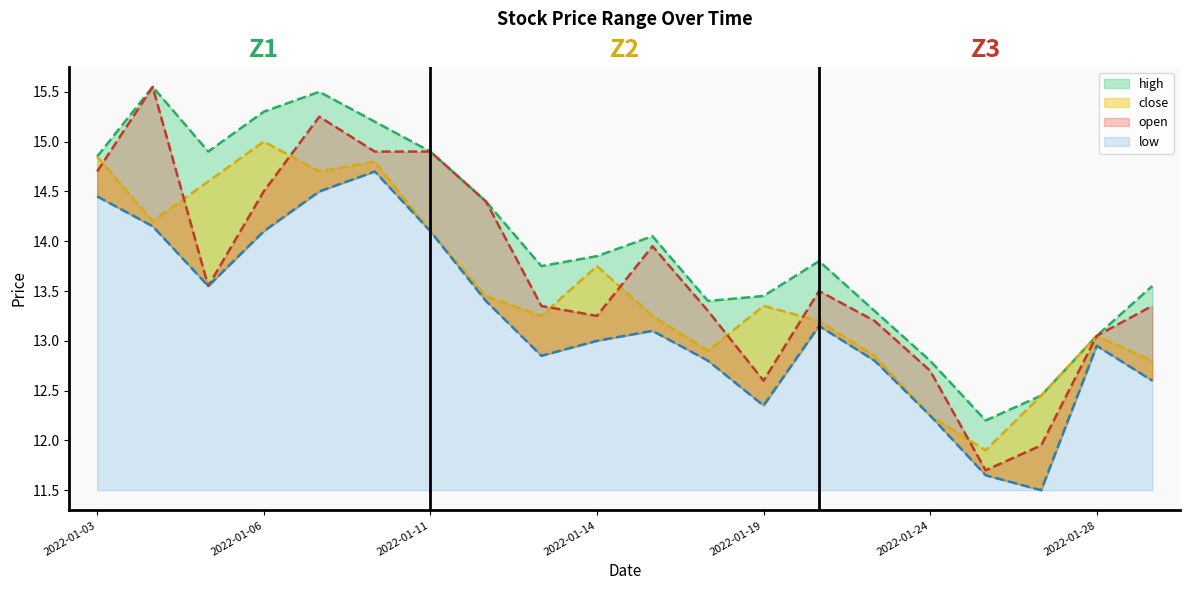

Reading right to left, what are all the values shown in this chart?

open: 13.3	13.1	11.9	11.7	12.7	13.2	13.5	12.6	13.3	13.9	13.2	13.3	14.4	14.9	14.9	15.2	14.5	13.6	15.6	14.7
high: 13.6	13.1	12.4	12.2	12.8	13.3	13.8	13.4	13.4	14.1	13.8	13.8	14.4	14.9	15.2	15.5	15.3	14.9	15.6	14.8
low: 12.6	12.9	11.5	11.7	12.2	12.8	13.2	12.3	12.8	13.1	13.0	12.8	13.4	14.1	14.7	14.5	14.1	13.6	14.2	14.4
close: 12.8	13.1	12.4	11.9	12.2	12.8	13.2	13.3	12.9	13.2	13.8	13.2	13.4	14.1	14.8	14.7	15.0	14.6	14.2	14.8